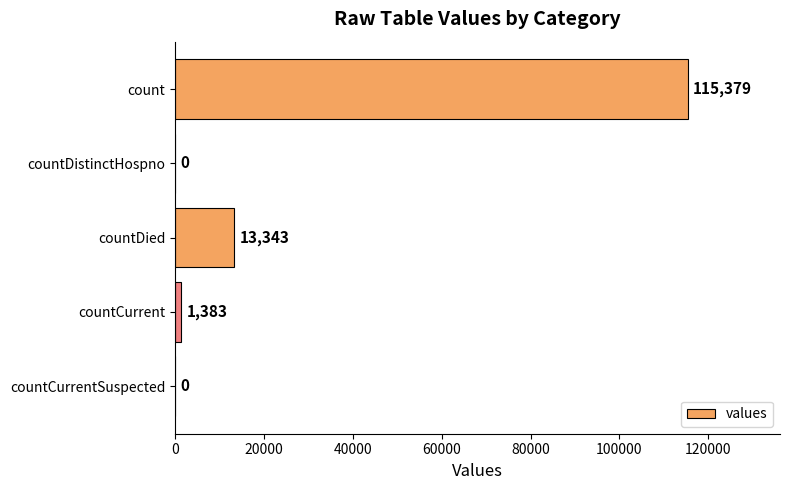

Reading top to bottom, list all the values displayed in this chart.

count=115379	countDistinctHospno=0	countDied=13343	countCurrent=1383	countCurrentSuspected=0